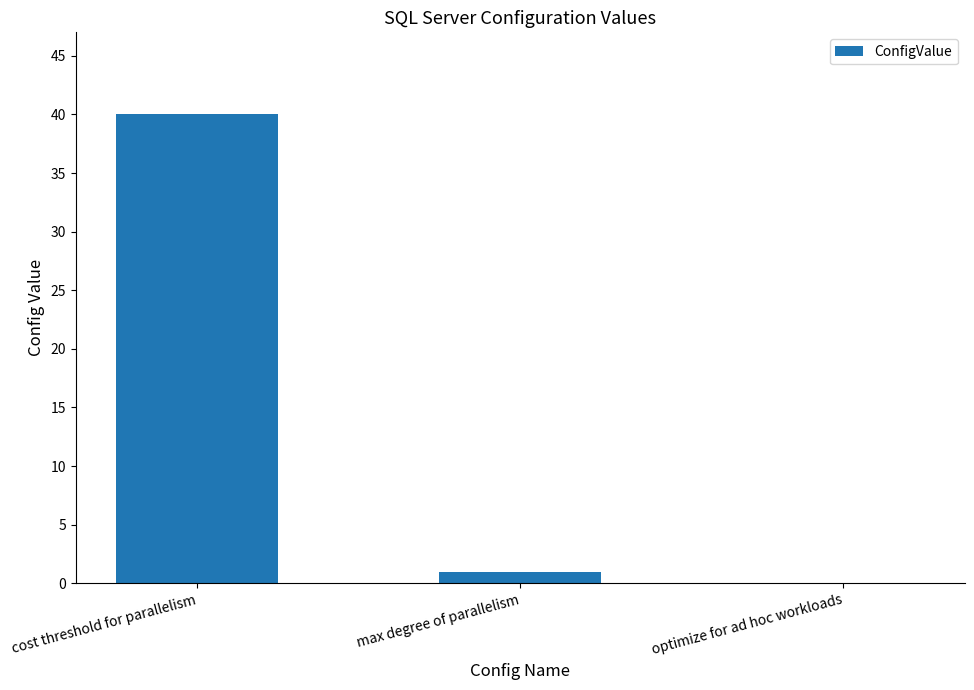

Reading left to right, extract all data points from this chart.

cost threshold for parallelism=40	max degree of parallelism=1	optimize for ad hoc workloads=0